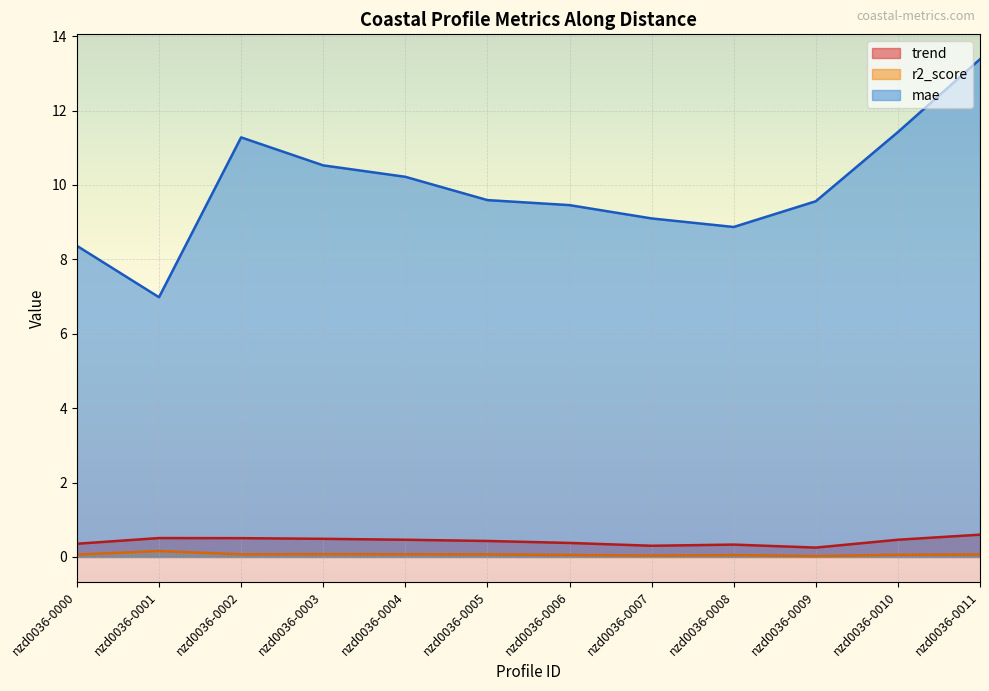

At which label does mae reach its peak?

nzd0036-0011